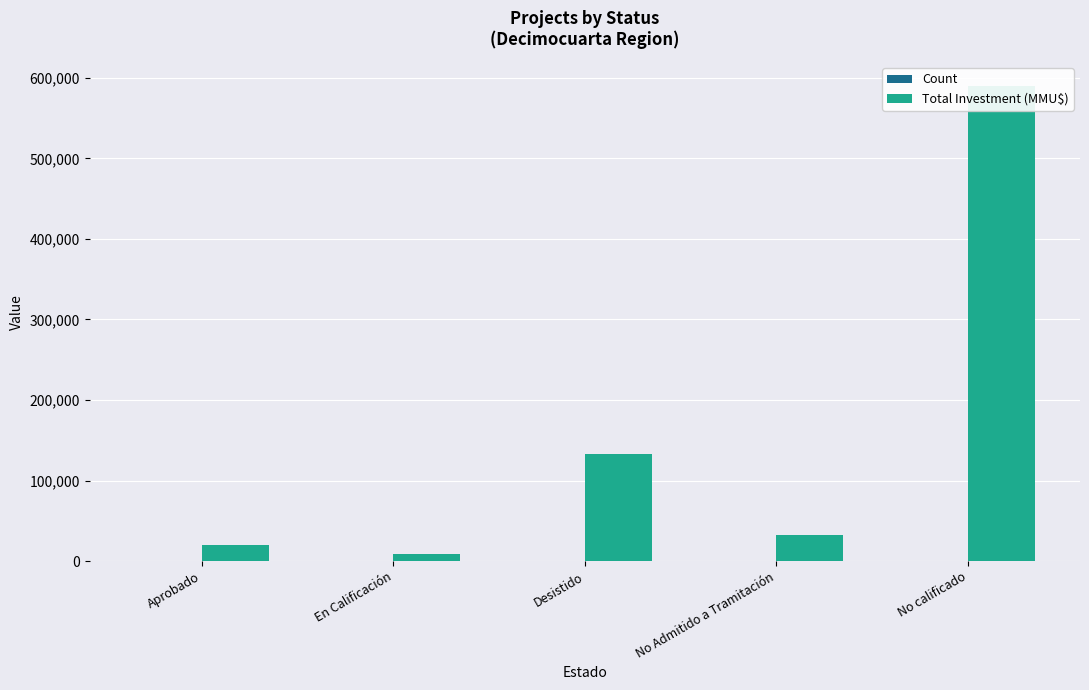

List the series in order of their overall mean, highest first.

Total Investment (MMU$), Count